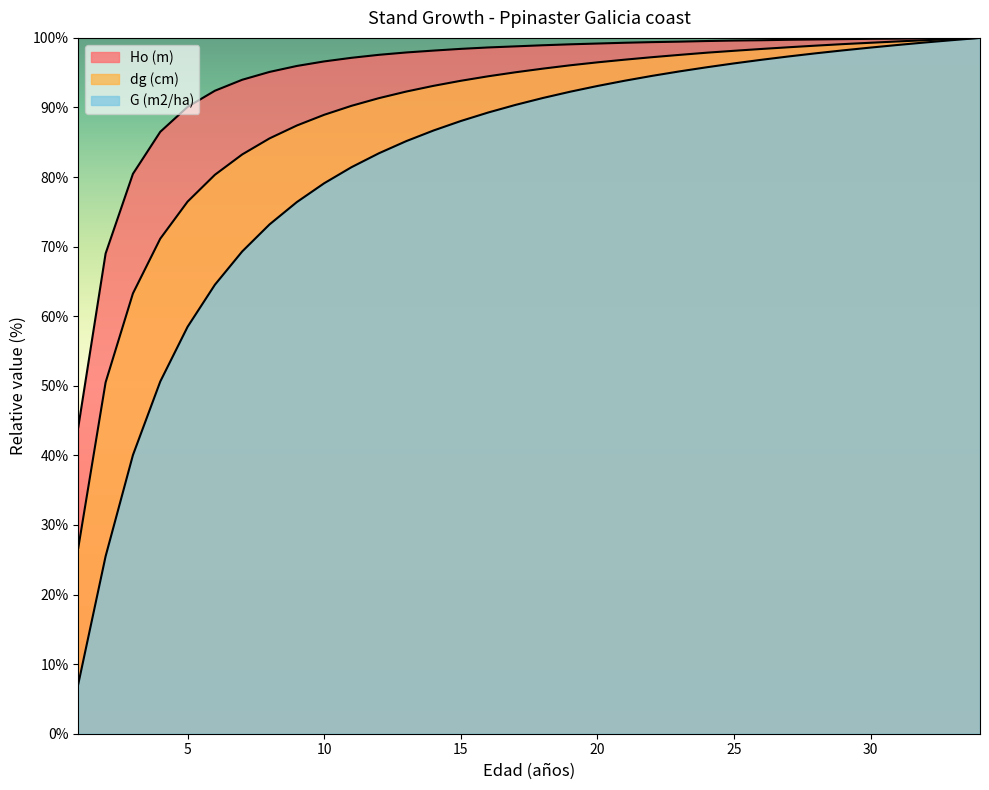

Reading right to left, what are all the values shown in this chart?

Ho (m): 100.0	100.0	99.9	99.9	99.9	99.8	99.8	99.7	99.7	99.6	99.5	99.5	99.4	99.3	99.2	99.1	98.9	98.8	98.6	98.4	98.2	97.9	97.6	97.1	96.6	96.0	95.1	94.0	92.4	90.1	86.5	80.5	69.0	44.1
dg (cm): 100.0	99.8	99.7	99.5	99.3	99.1	98.9	98.7	98.4	98.1	97.9	97.6	97.2	96.9	96.5	96.1	95.6	95.1	94.5	93.8	93.1	92.3	91.3	90.2	88.9	87.4	85.6	83.3	80.3	76.5	71.1	63.3	50.5	26.7
G (m2/ha): 100.0	99.7	99.3	99.0	98.6	98.2	97.8	97.3	96.9	96.3	95.8	95.2	94.5	93.8	93.1	92.3	91.4	90.4	89.3	88.1	86.7	85.2	83.4	81.4	79.1	76.4	73.2	69.3	64.5	58.5	50.6	40.0	25.5	7.1